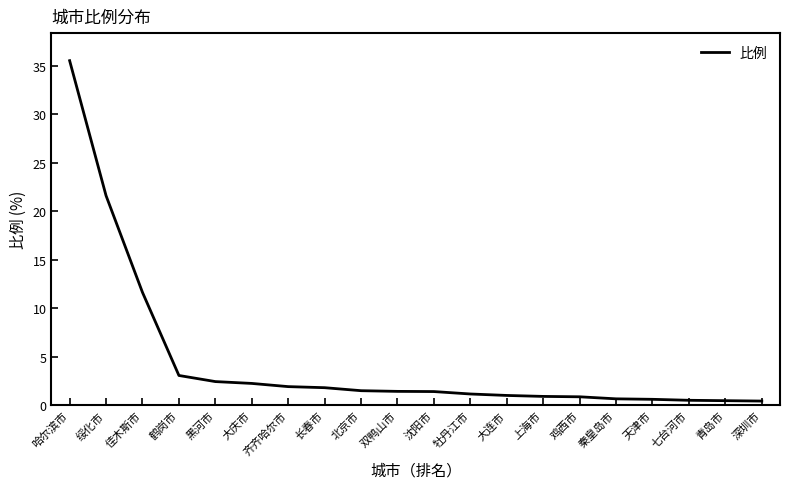

Does the chart have visible grid lines?

No